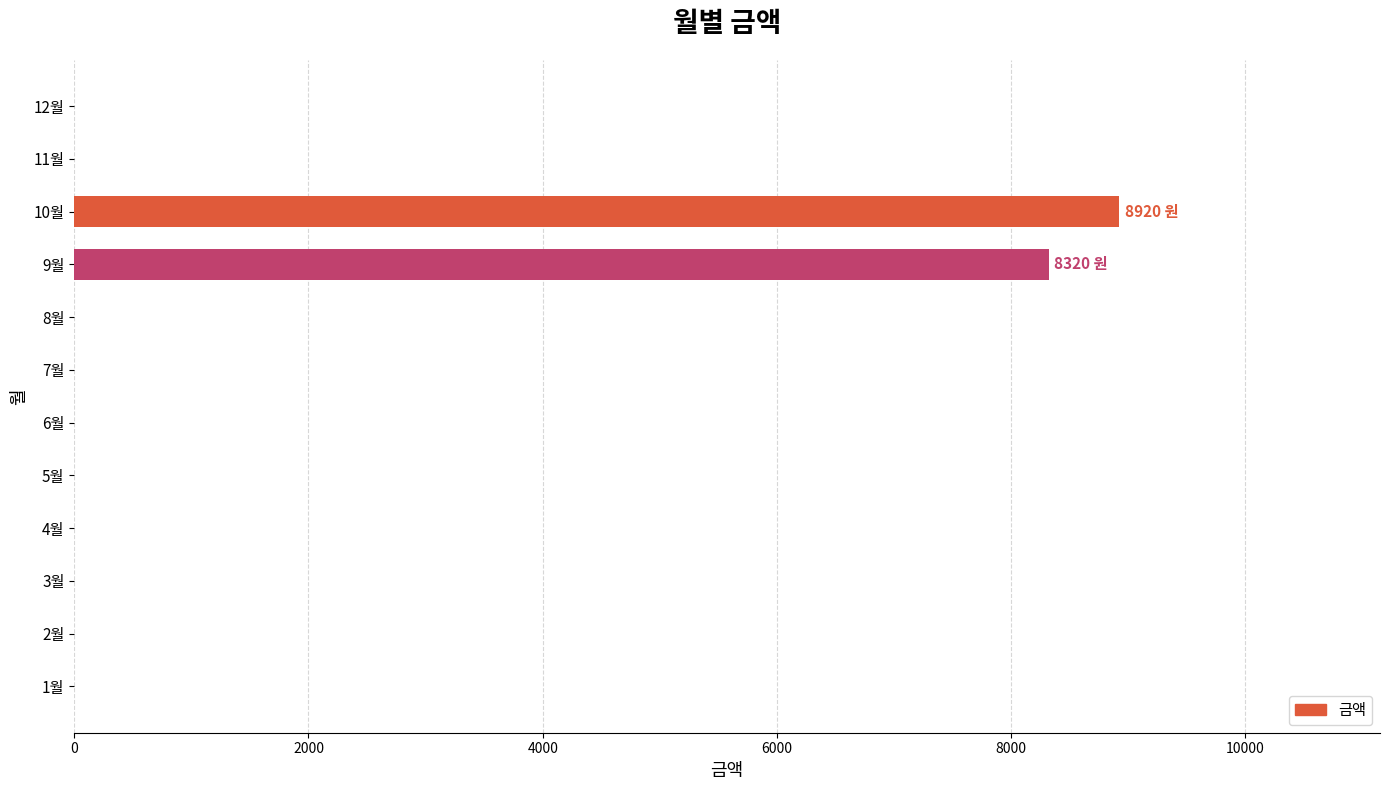

The value at 6월 is 0. True or false?

True